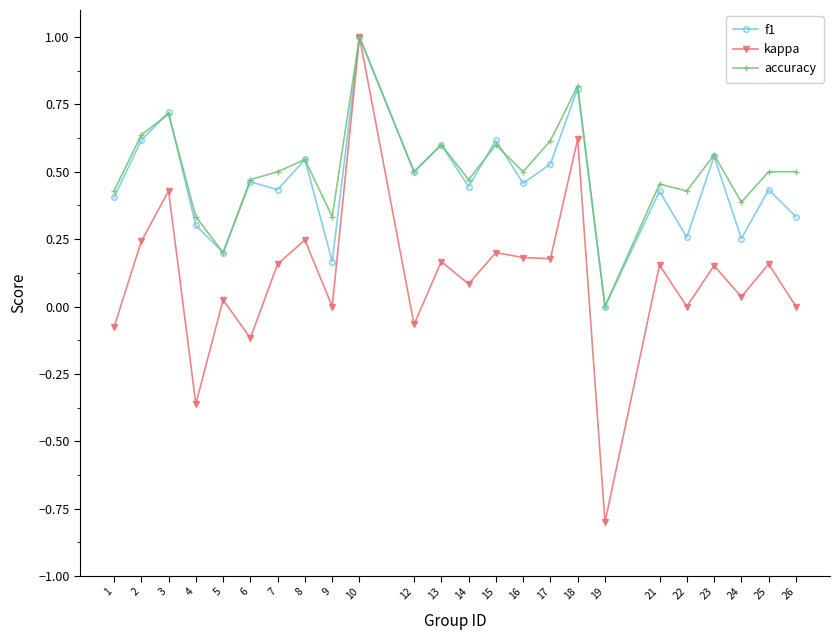

Which series has the widest spread of values?

kappa